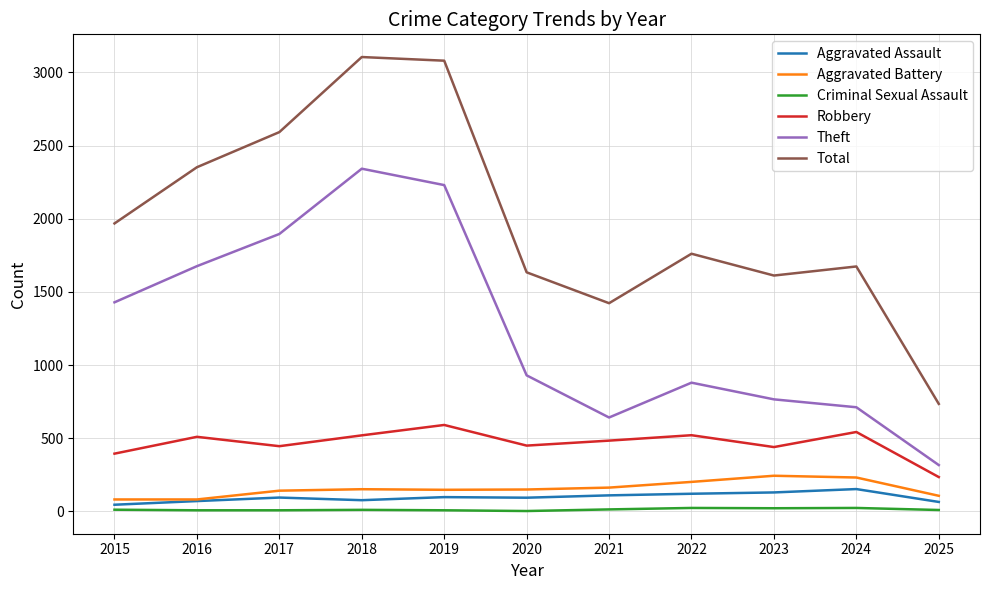

Which series has the largest total across all categories?

Total